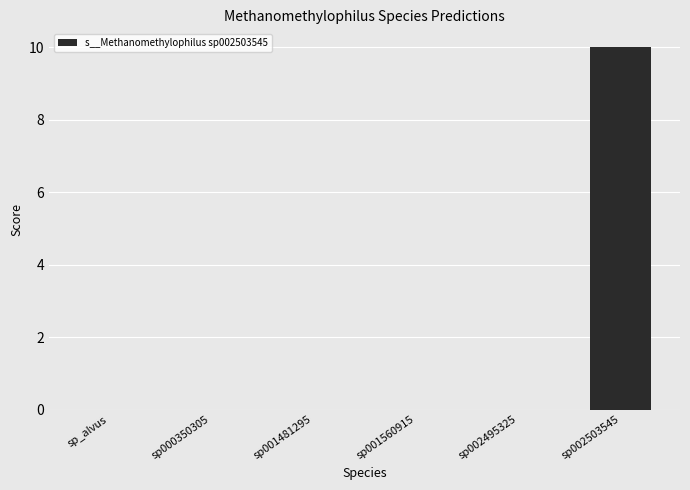

Reading right to left, transcribe all the data shown in this chart.

10	0	0	0	0	0